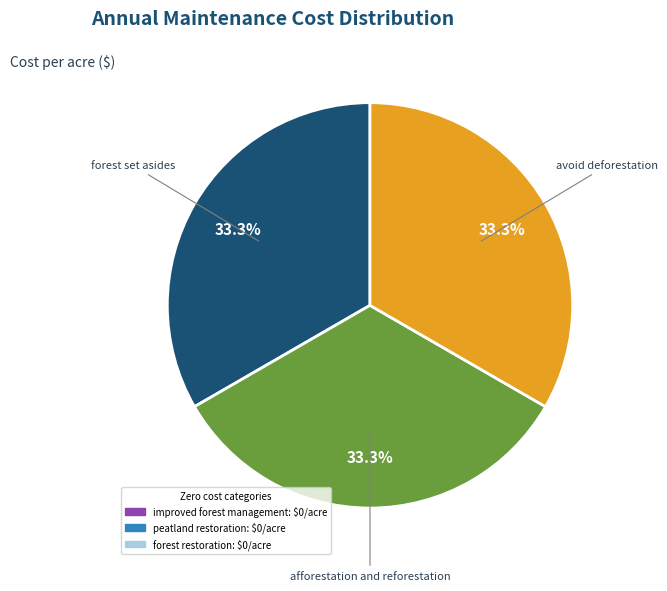

Does any single category account for the majority?

No